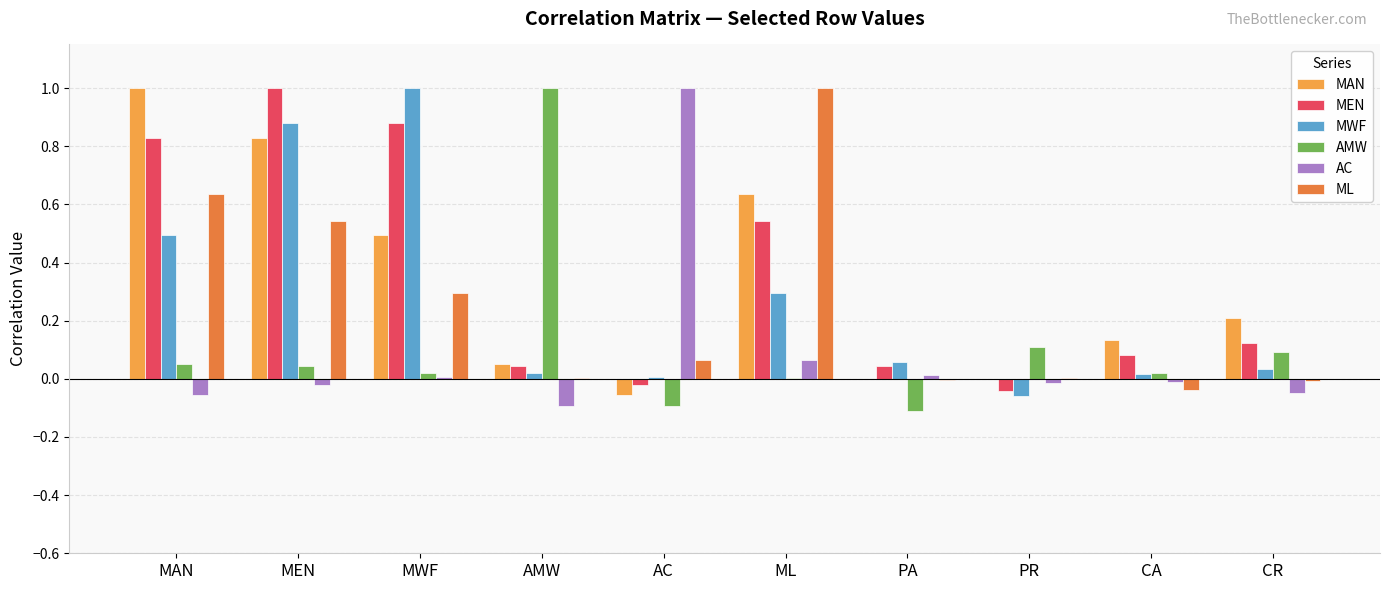

At which category is the sum across all series the highest?

MEN